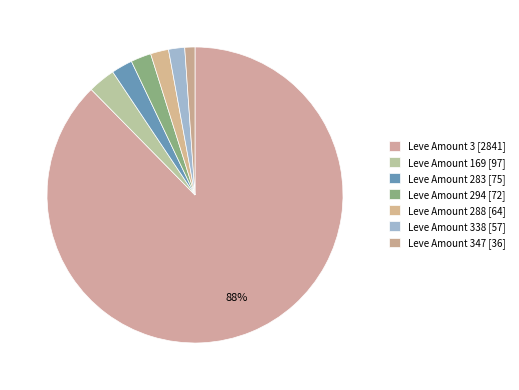

Count the number of slices in the pie.

7